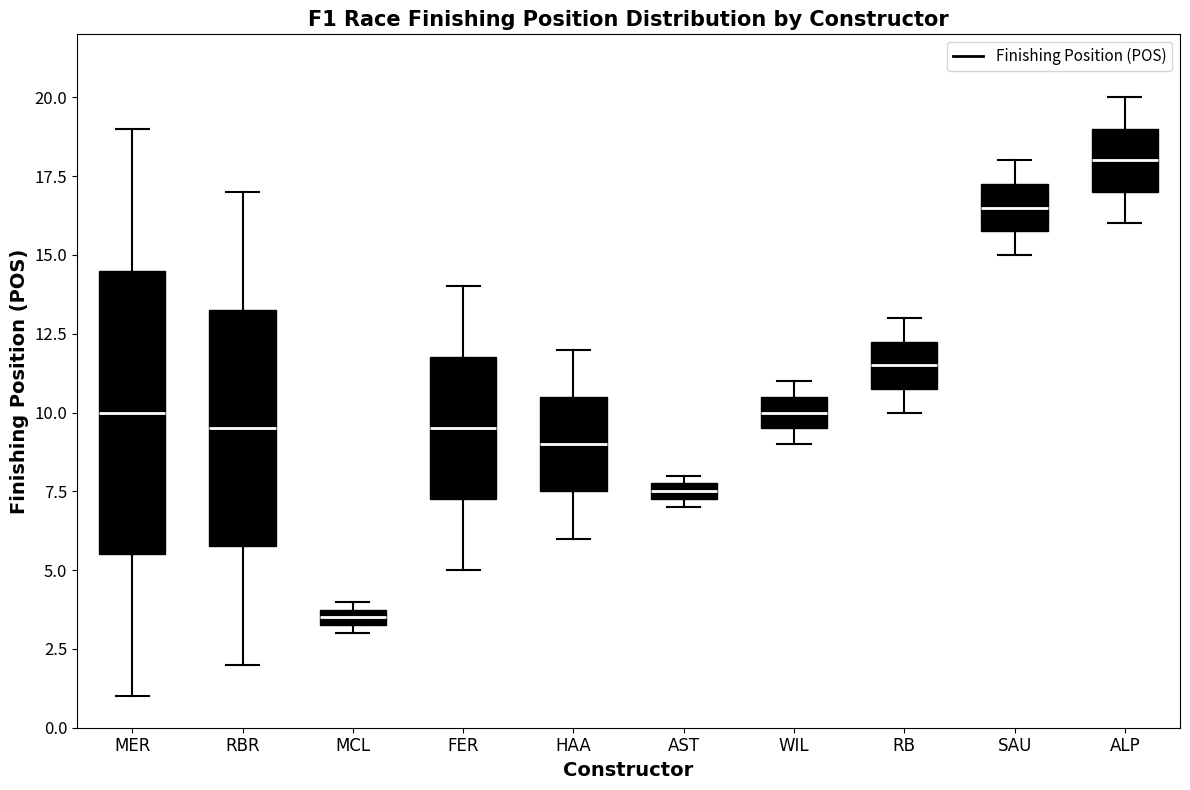

Comparing the boxes themselves (not the whiskers), which one is the tallest?

MER